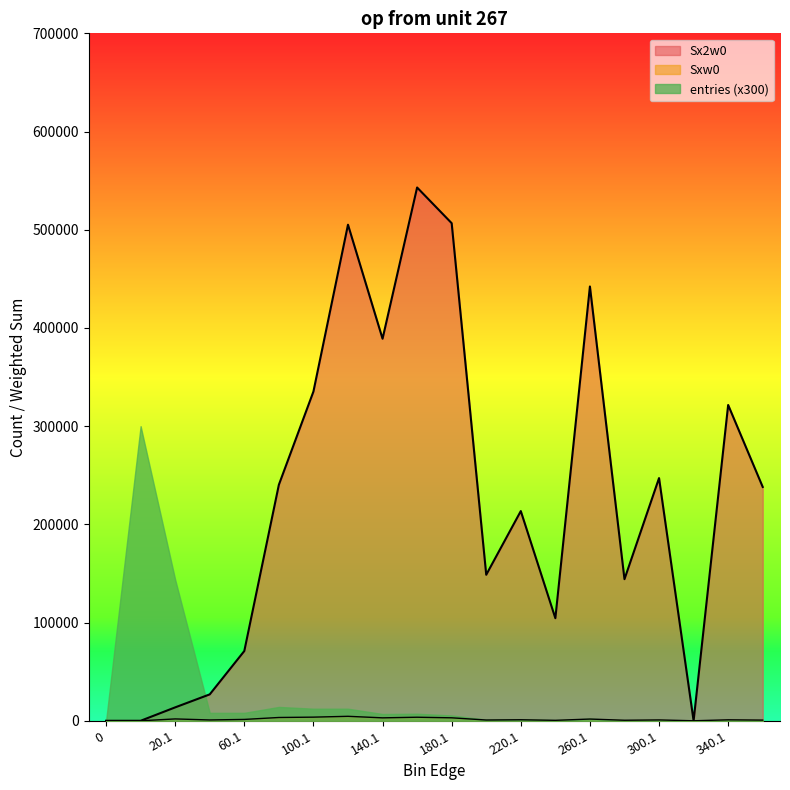

Which series has the largest total across all categories?

Sx2w0